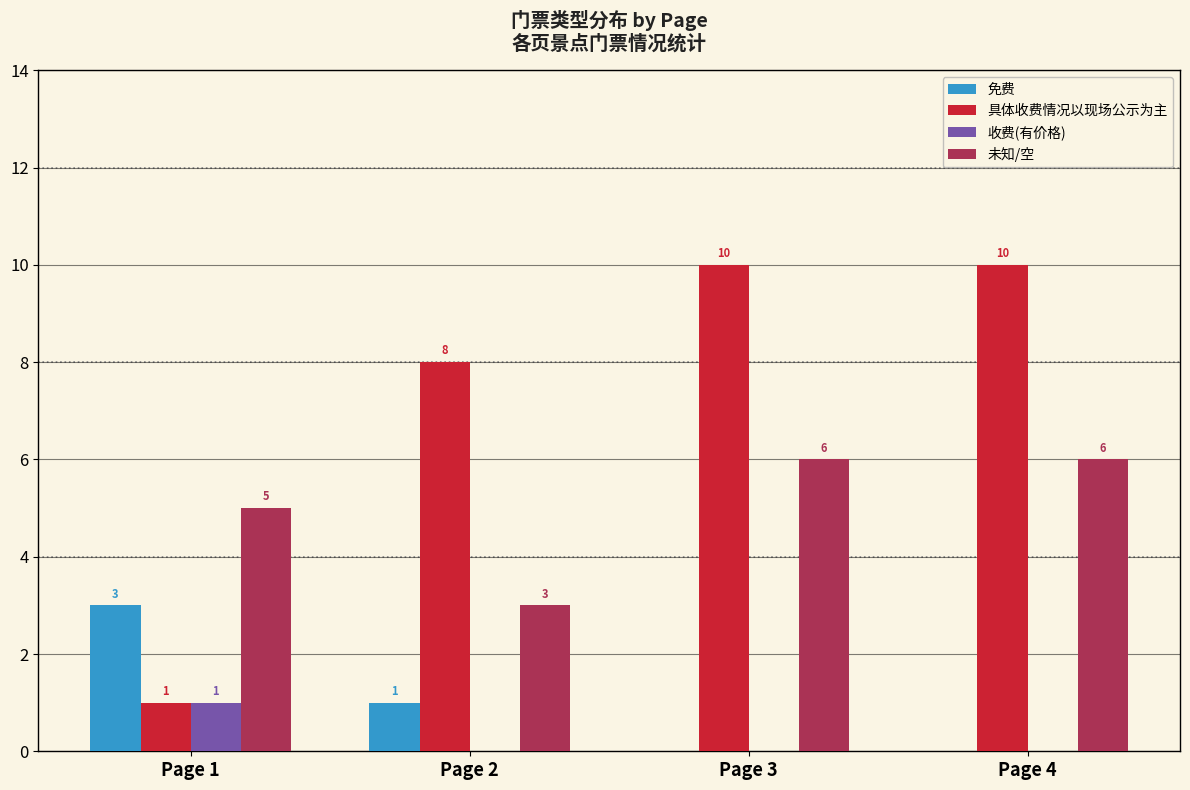

How many series are shown in this chart?

4